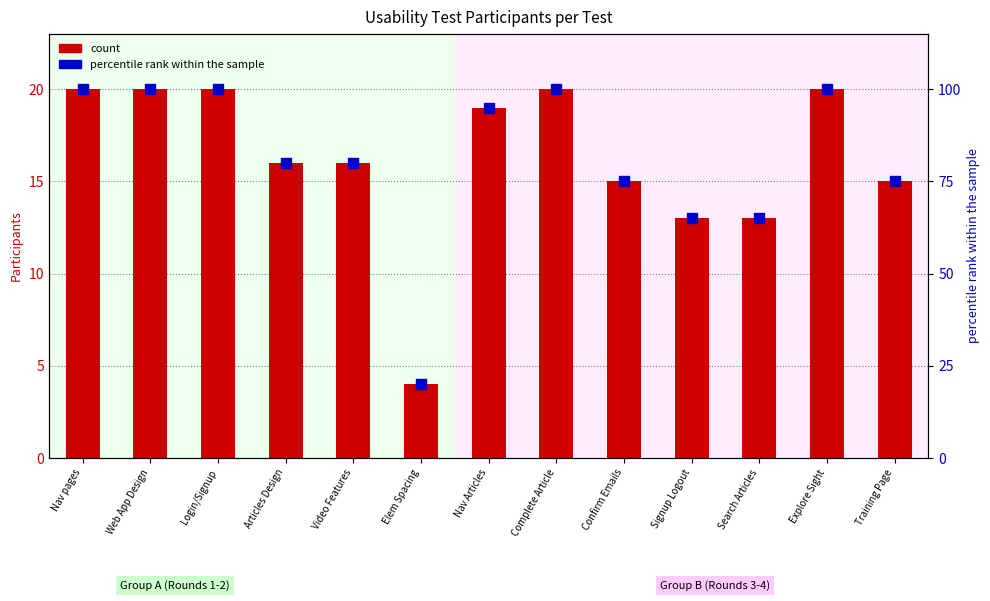

Which series contains the lowest Y value?

count